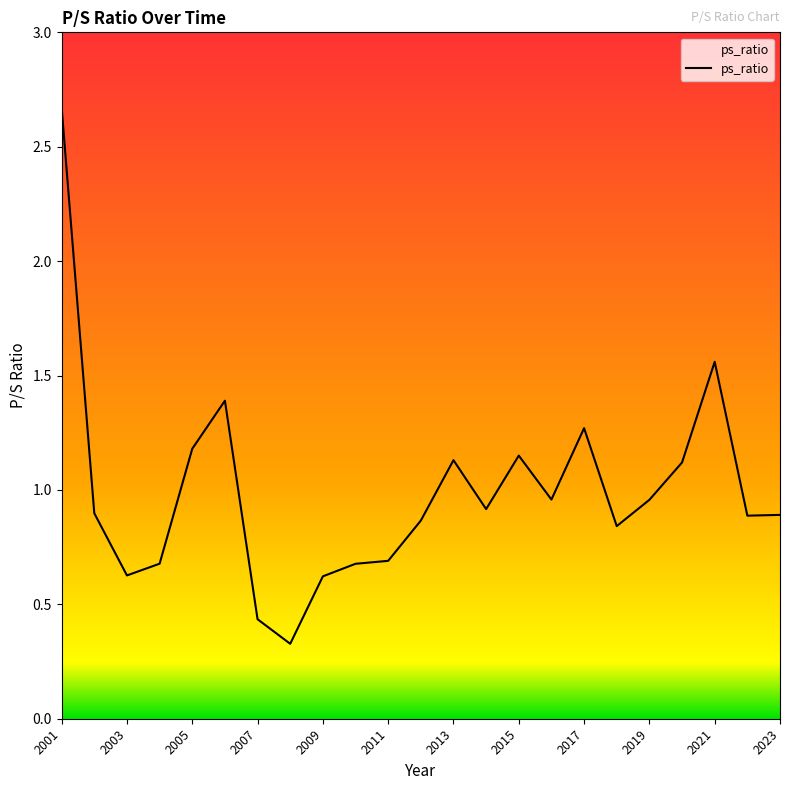

How many interior local valleys (lower than both neighbors) does the data have?

6